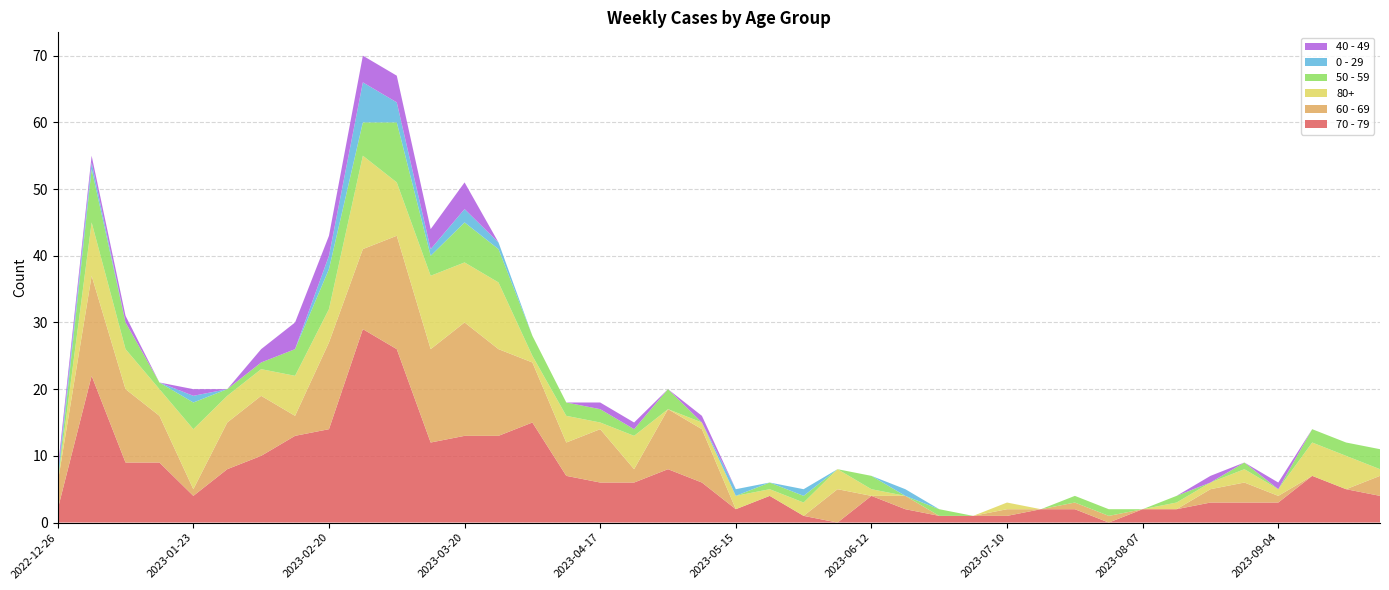

Reading right to left, what are all the values shown in this chart?

70 - 79: 4	5	7	3	3	3	2	2	0	2	2	1	1	1	2	4	0	1	4	2	6	8	6	6	7	15	13	13	12	26	29	14	13	10	8	4	9	9	22	2
60 - 69: 3	0	0	1	3	2	0	0	1	1	0	1	0	0	2	0	5	0	0	0	8	9	2	8	5	9	13	17	14	17	12	13	3	9	7	1	7	11	15	4
80+: 1	5	5	1	2	1	1	0	0	0	0	1	0	0	0	1	3	2	1	2	1	0	5	1	4	1	10	9	11	8	14	5	6	4	4	9	4	6	8	0
50 - 59: 3	2	2	0	1	0	1	0	1	1	0	0	0	1	0	2	0	1	1	0	0	3	1	2	2	3	5	6	3	9	5	6	4	1	1	4	1	4	8	0
0 - 29: 0	0	0	0	0	0	0	0	0	0	0	0	0	0	1	0	0	1	0	1	0	0	0	0	0	0	1	2	1	3	6	2	0	0	0	1	0	0	1	1
40 - 49: 0	0	0	1	0	1	0	0	0	0	0	0	0	0	0	0	0	0	0	0	1	0	1	1	0	0	0	4	3	4	4	3	4	2	0	1	0	1	1	1